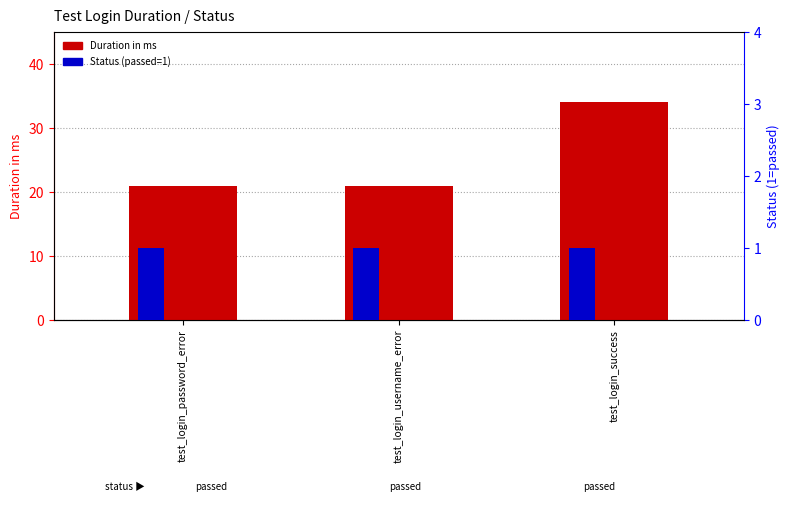

What is the label of the 2nd bar from the right?

test_login_username_error